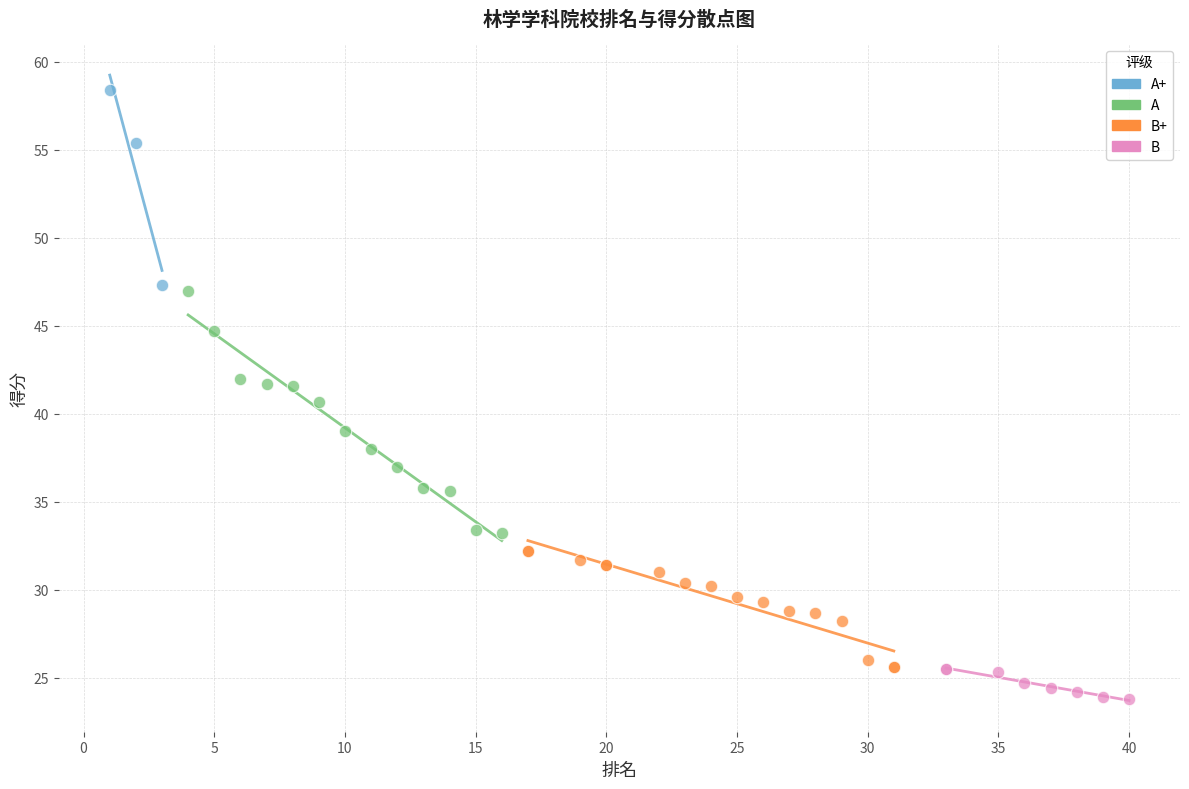

Which series has the largest Y range (max minus min)?

A